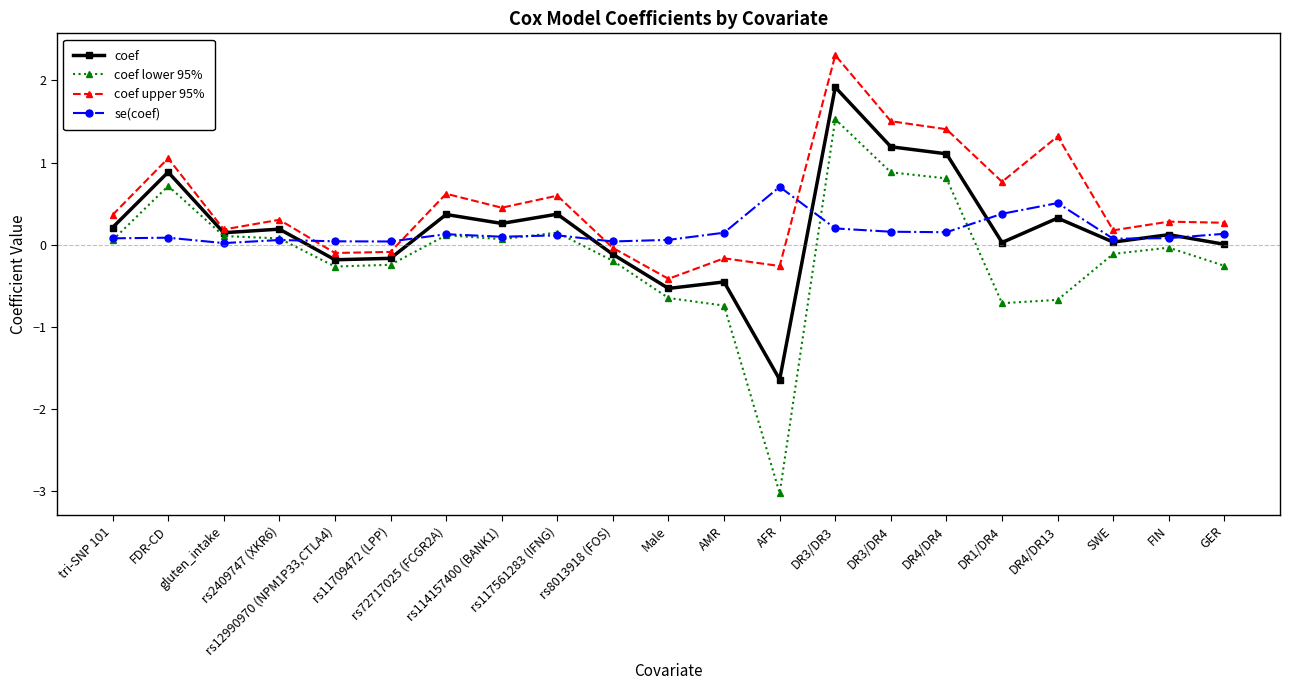

Count the number of categories in the chart.

21